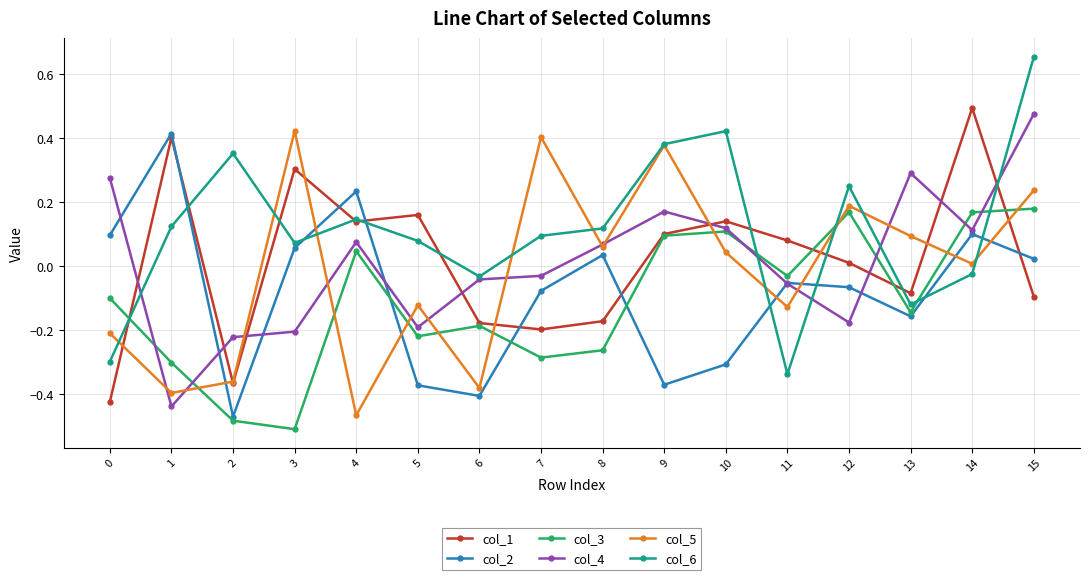

True or false: col_2 and col_4 intersect in this chart.

True